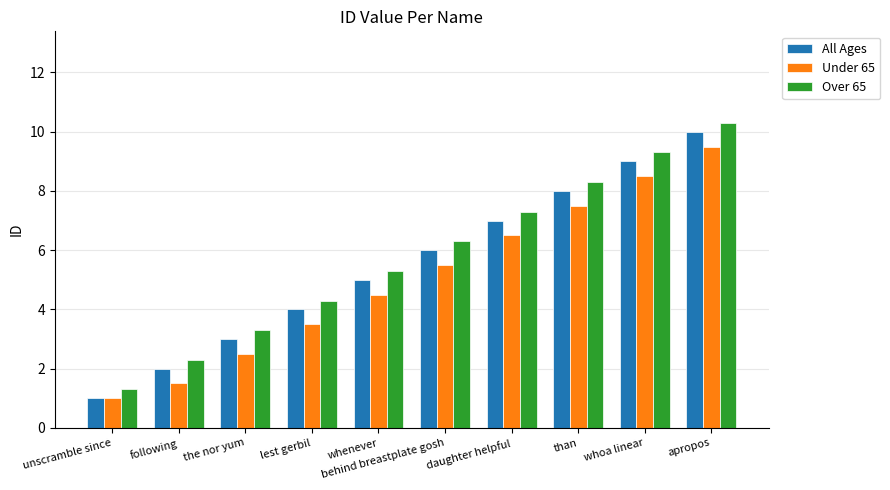

What is the spread (max minus min) of values at following?

0.8